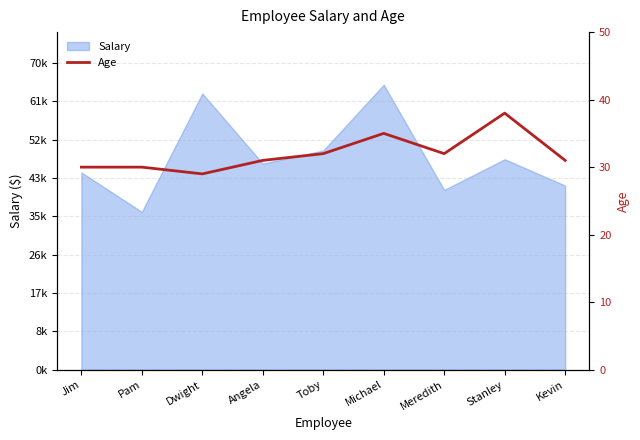

The value at Kevin is 53. True or false?

False